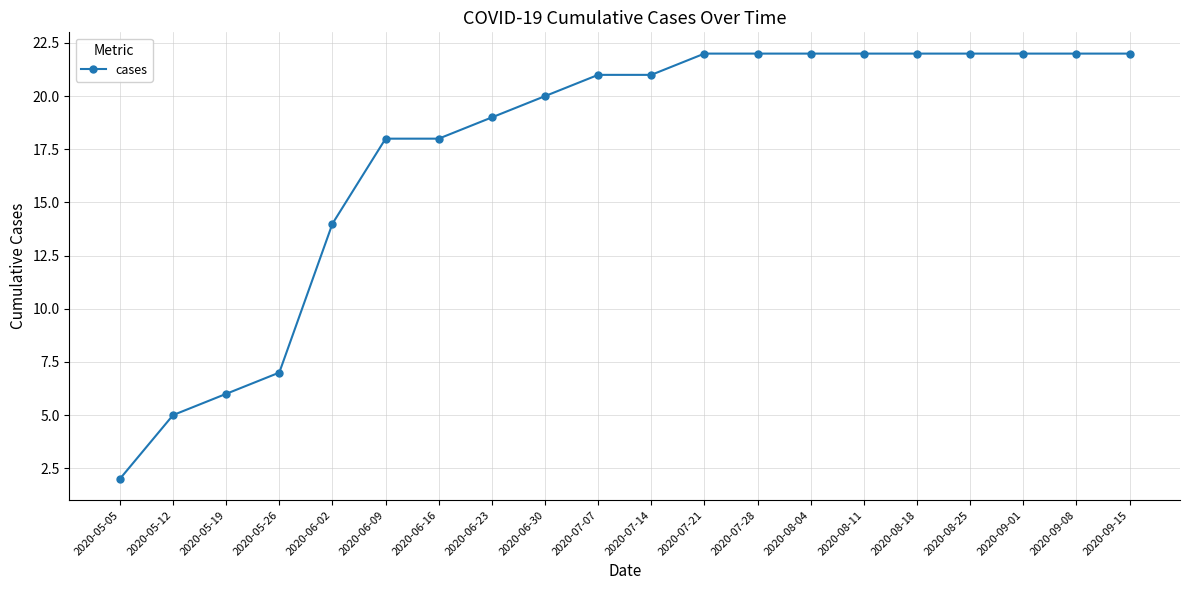

Reading left to right, what are all the values shown in this chart?

2020-05-05=2	2020-05-12=5	2020-05-19=6	2020-05-26=7	2020-06-02=14	2020-06-09=18	2020-06-16=18	2020-06-23=19	2020-06-30=20	2020-07-07=21	2020-07-14=21	2020-07-21=22	2020-07-28=22	2020-08-04=22	2020-08-11=22	2020-08-18=22	2020-08-25=22	2020-09-01=22	2020-09-08=22	2020-09-15=22